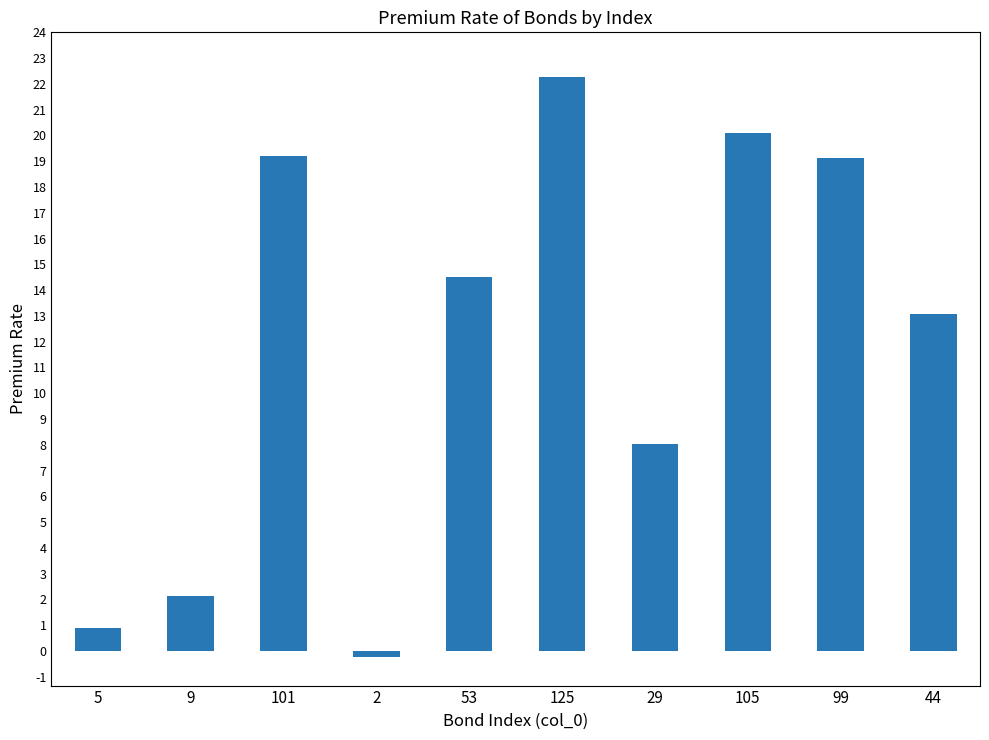

The chart shows a value of 5.5 at 101. True or false?

False